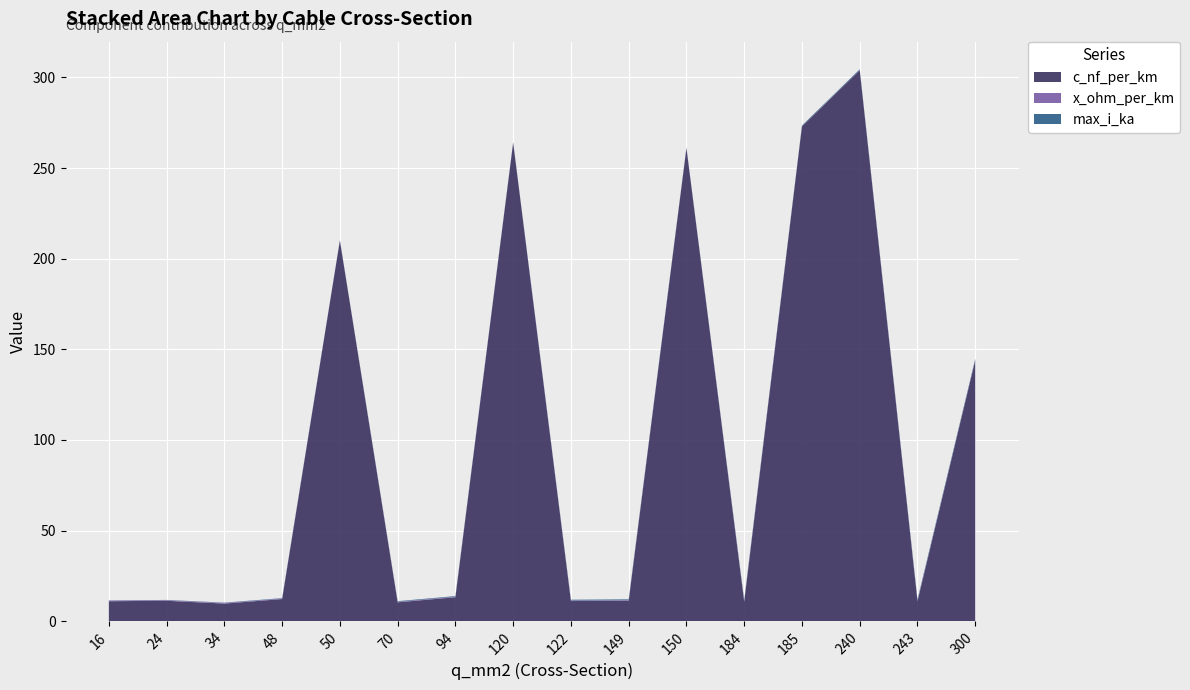

Reading left to right, list all the values displayed in this chart.

c_nf_per_km: 16=11.0	24=11.2	34=9.7	48=12.2	50=210.0	70=10.4	94=13.2	120=264.0	122=11.1	149=11.2	150=261.0	184=10.8	185=273.0	240=304.0	243=11.0	300=144.0
x_ohm_per_km: 16=0.3	24=0.3	34=0.4	48=0.3	50=0.1	70=0.3	94=0.3	120=0.1	122=0.3	149=0.3	150=0.1	184=0.3	185=0.1	240=0.1	243=0.3	300=0.1
max_i_ka: 16=0.1	24=0.1	34=0.2	48=0.2	50=0.1	70=0.3	94=0.3	120=0.2	122=0.4	149=0.5	150=0.3	184=0.5	185=0.4	240=0.4	243=0.6	300=0.6